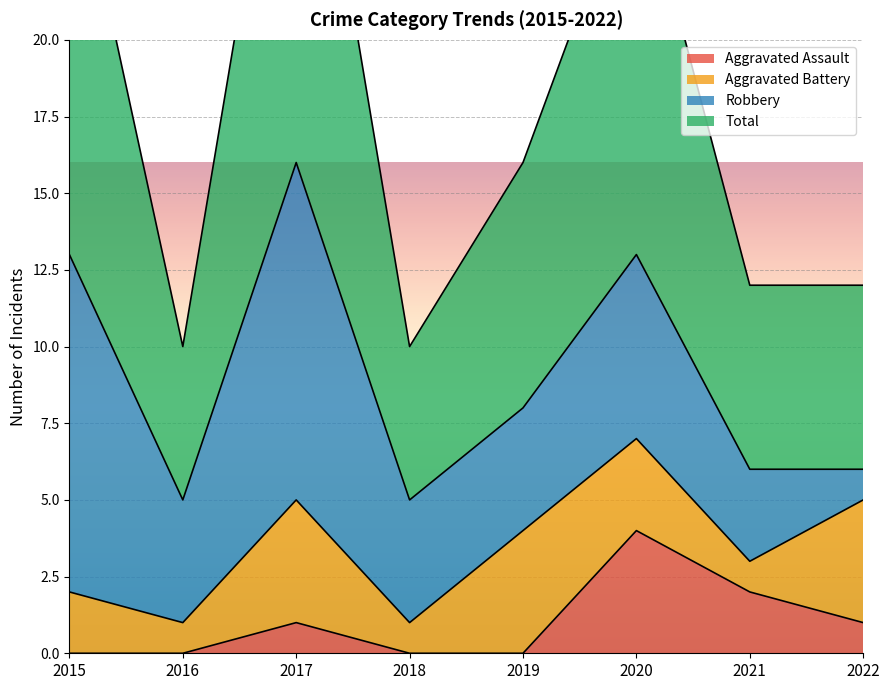

What value does the Total series have at 2022?

12